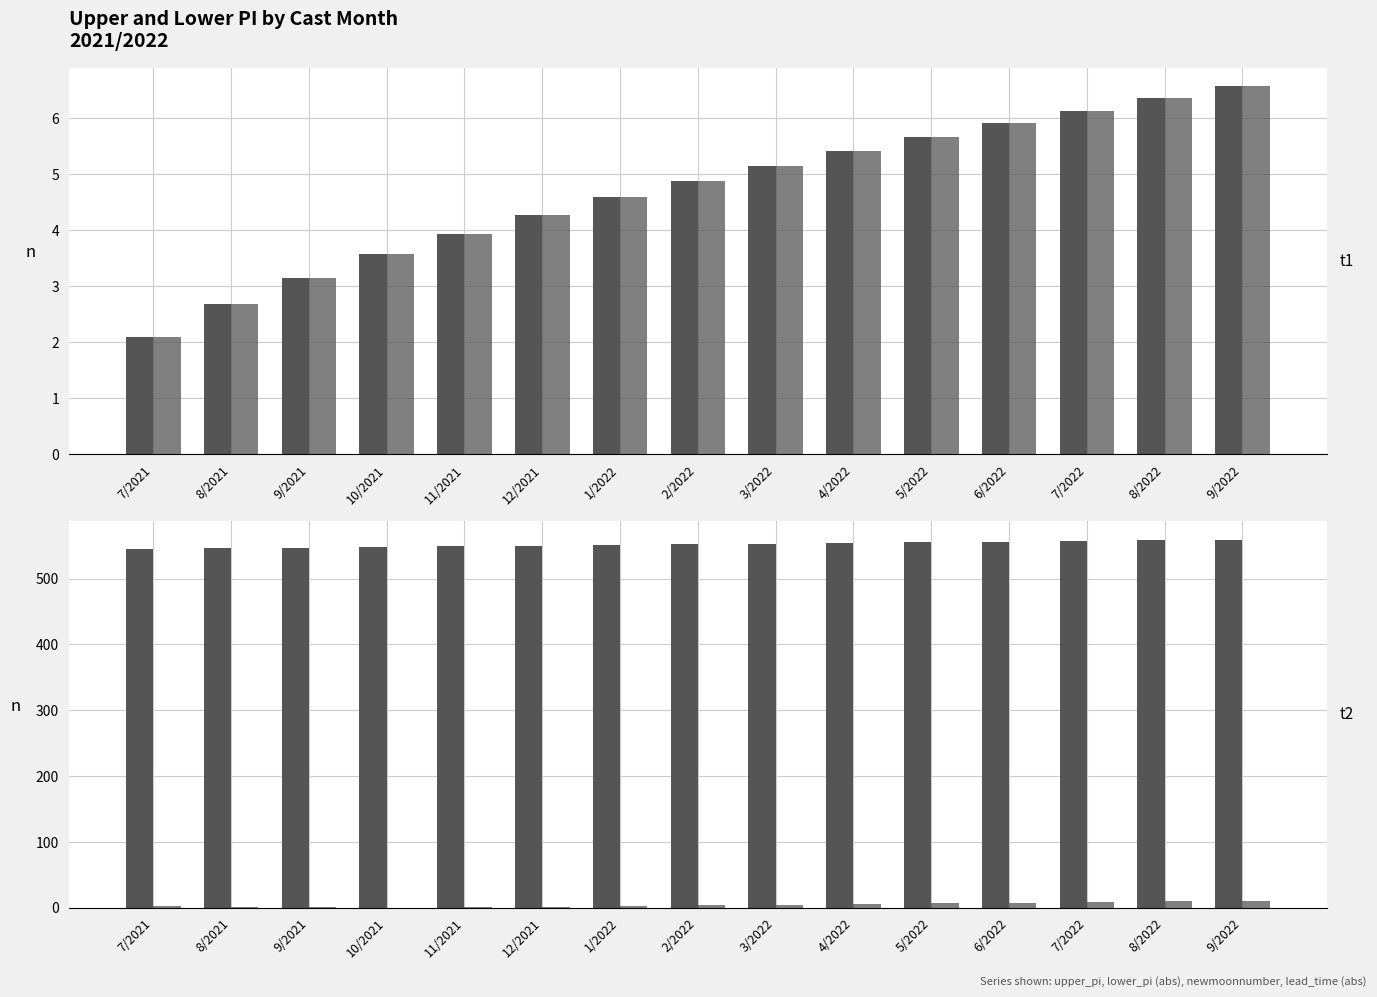

True or false: upper_pi has a value of 6.1 at 7/2022.

True